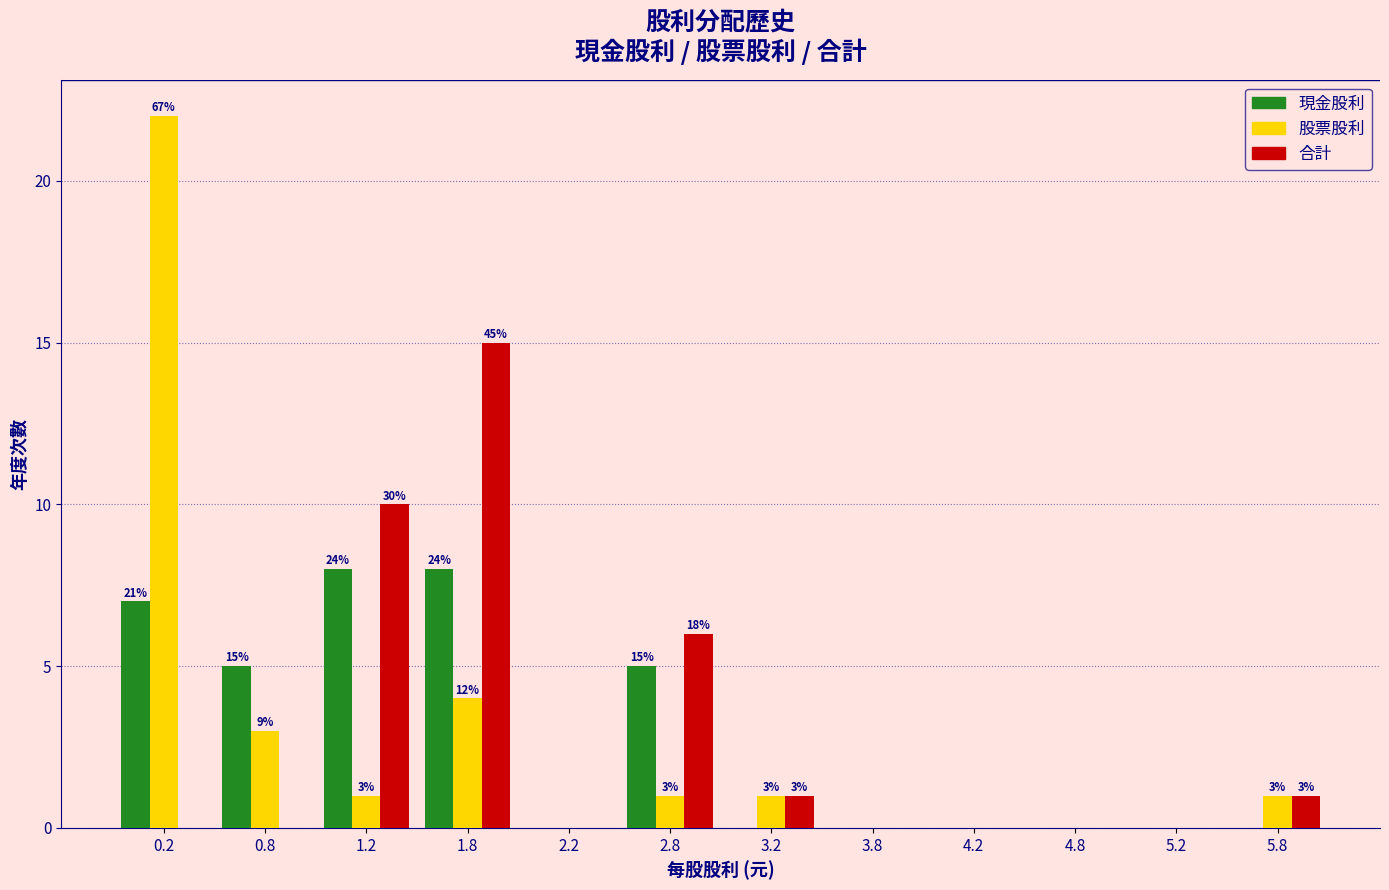

What is the sum of all 現金股利 values?

33